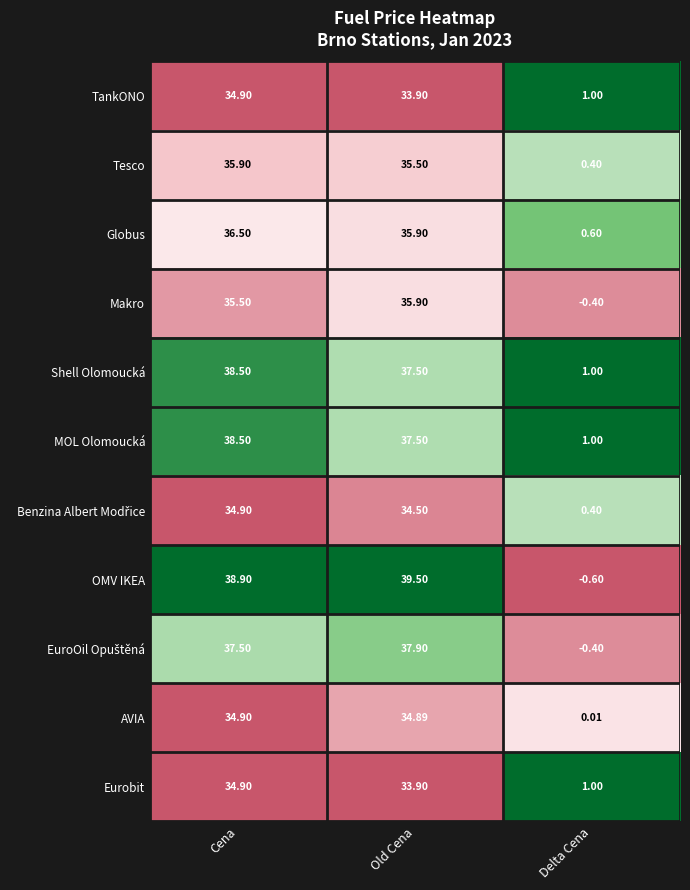

Rank the categories by AVIA value from lowest to highest.

Delta Cena, Old Cena, Cena